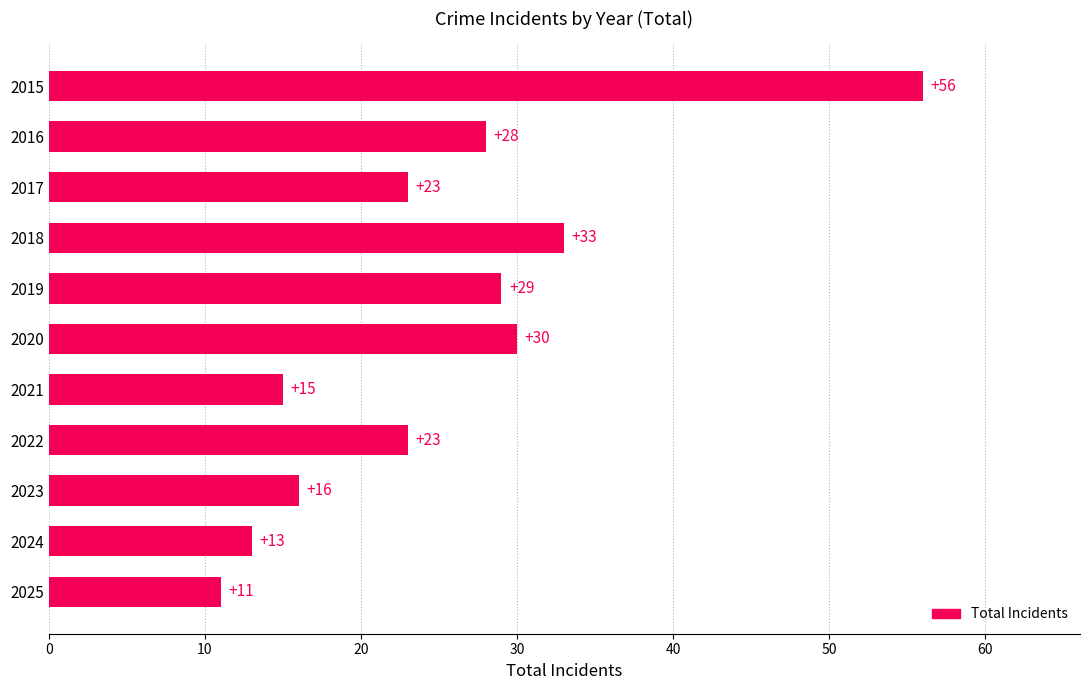

Is it true that the value at 2017 is 23?

True